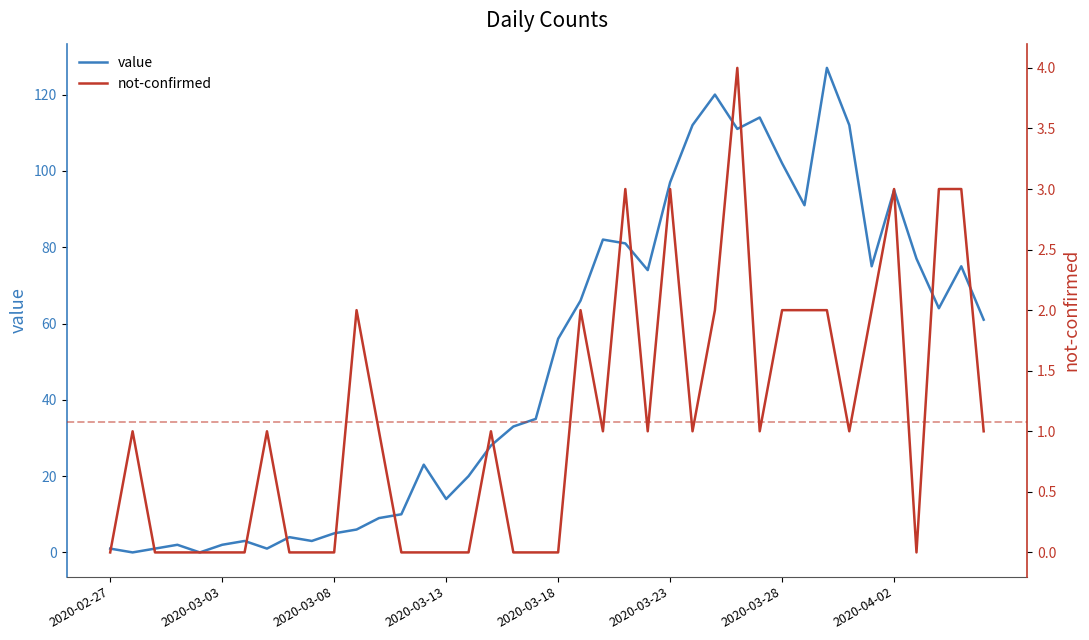

Does the chart display data point markers on the line(s)?

No